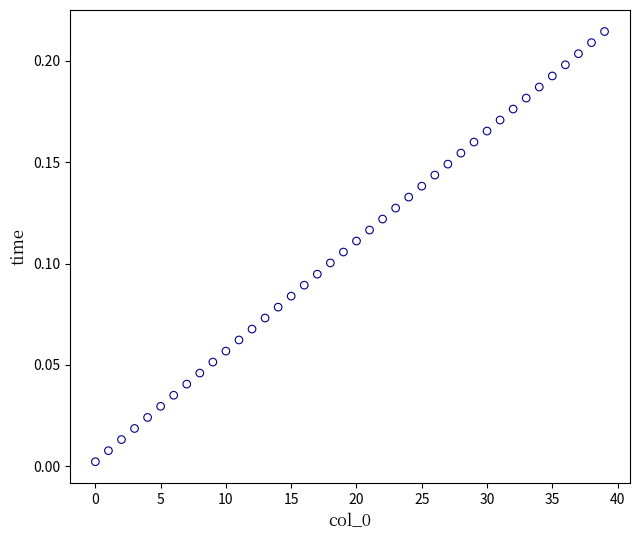

How many data points are displayed?

40